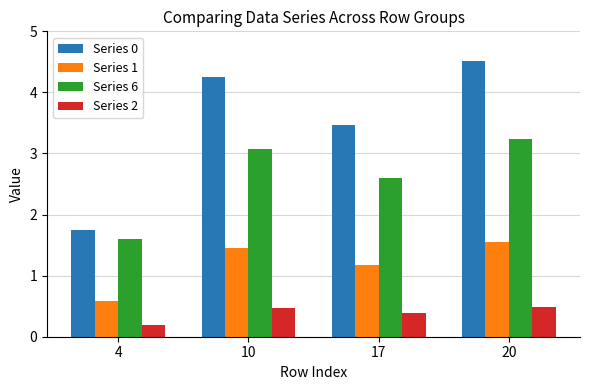

What is the difference between the Series 6 values at 10 and 20?

0.2